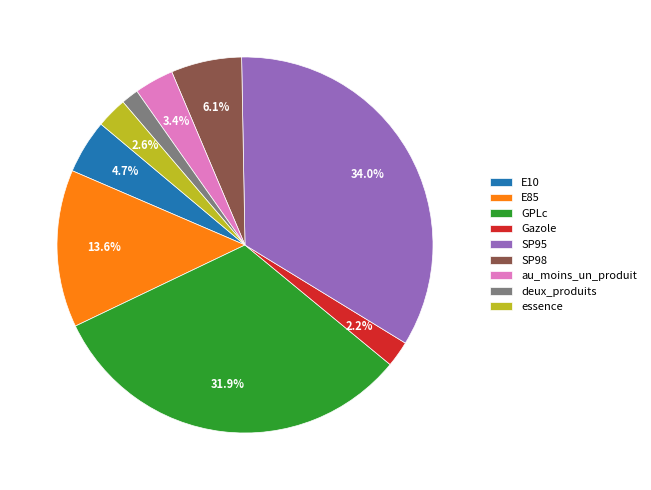

What is the smallest slice in the pie chart?

deux_produits